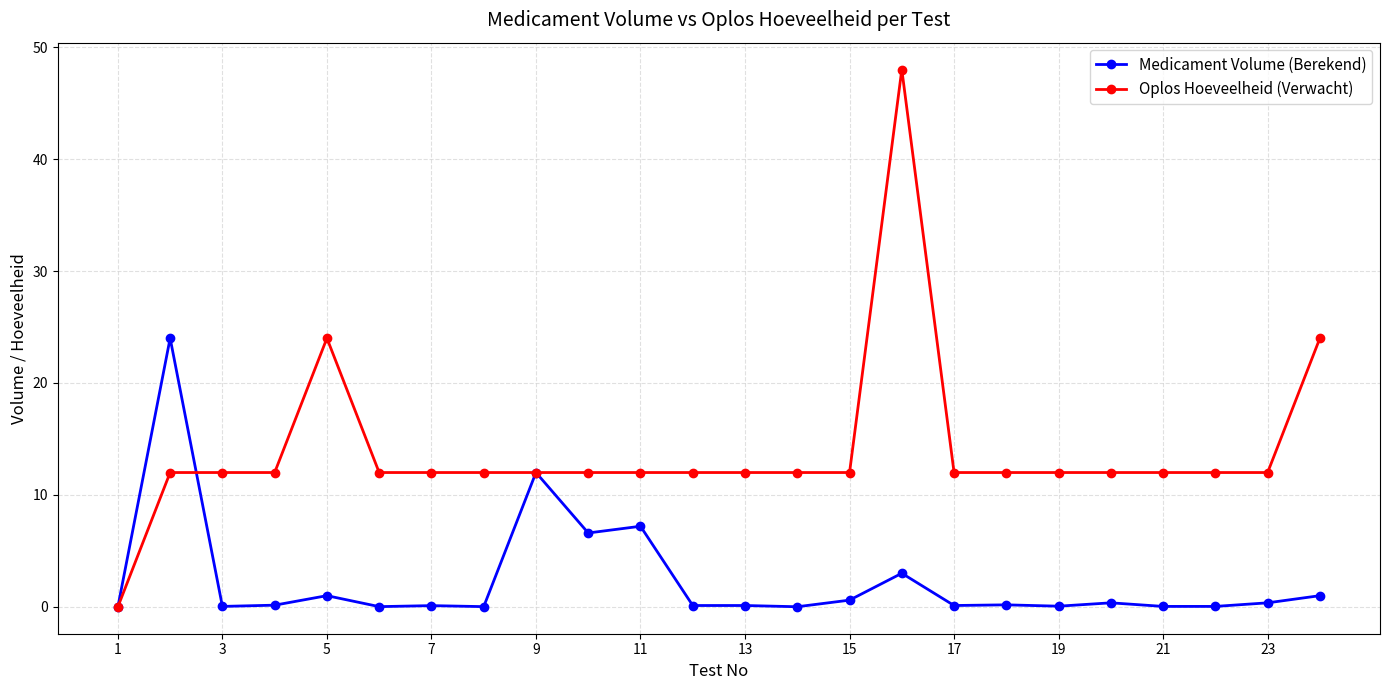

What is the maximum value for Medicament Volume (Berekend)?

24.0